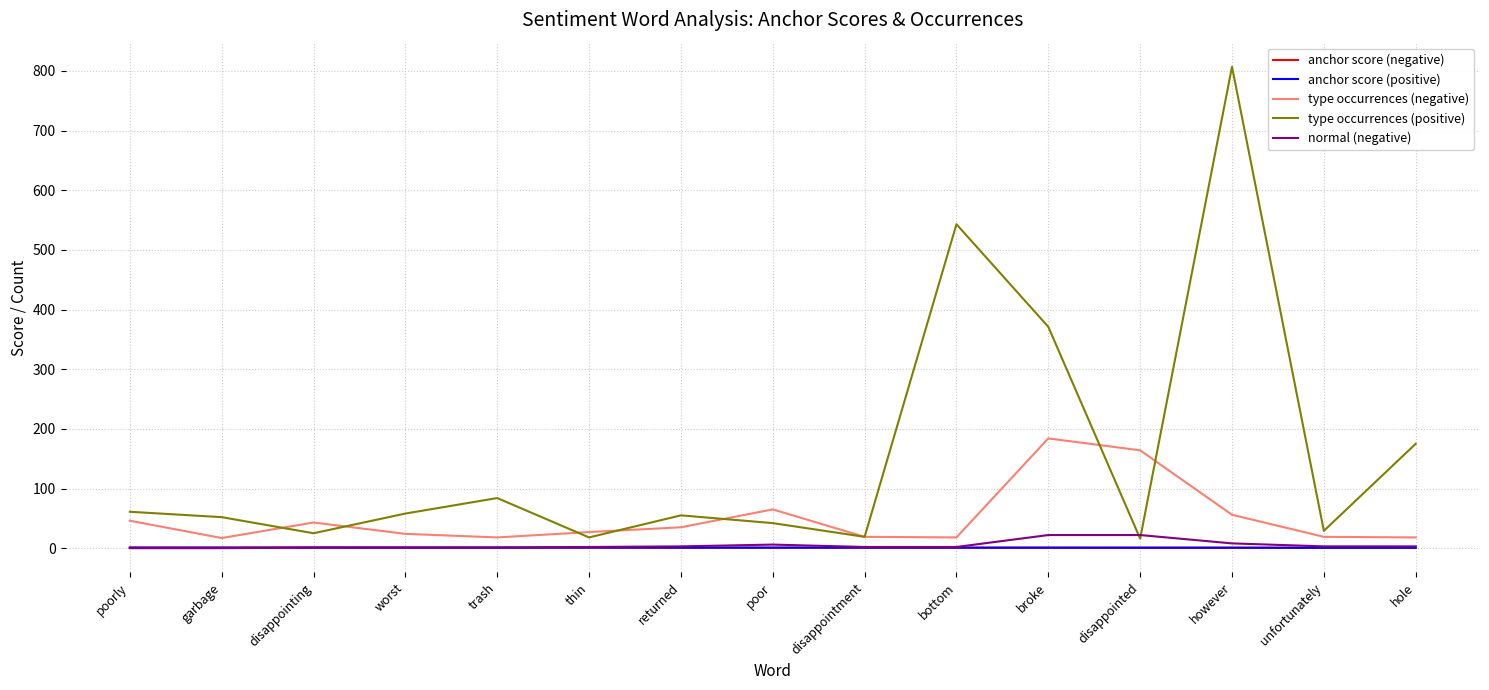

What value does the normal (negative) series have at hole?

3.0